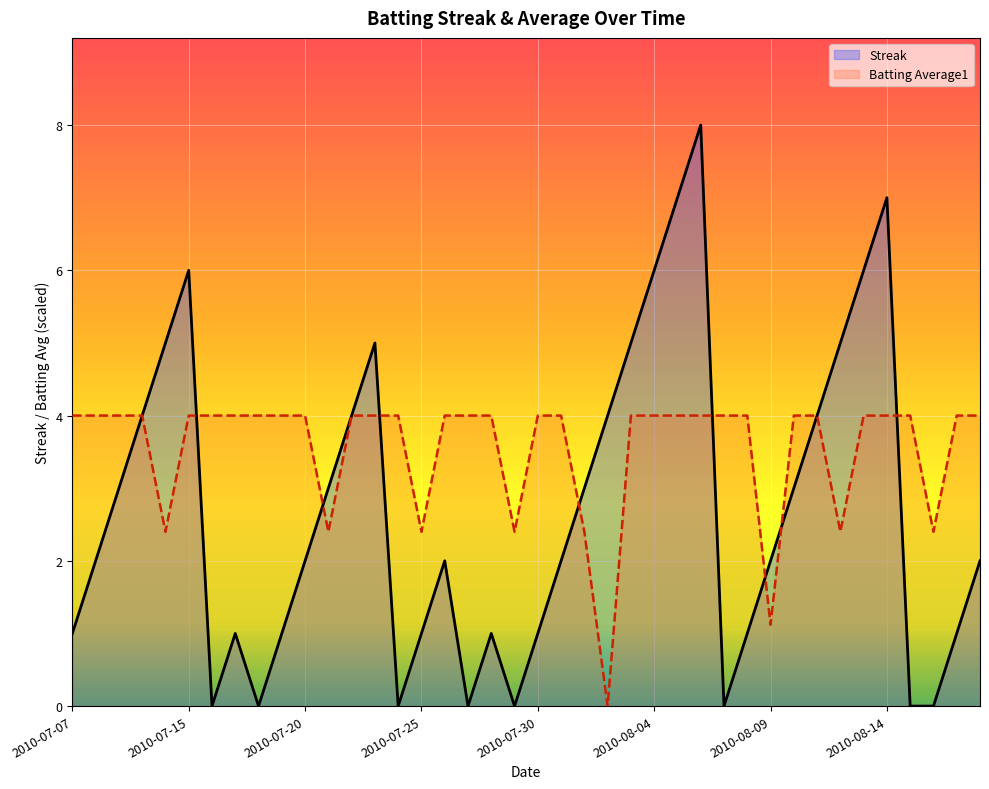

Rank the series by their average value, from highest to lowest.

Batting Average1, Streak